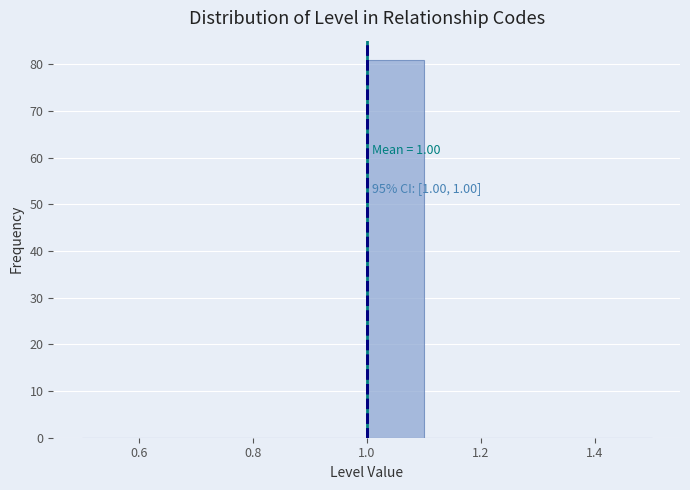

Which range on the x-axis has the tallest bar?

1.0 to 1.1